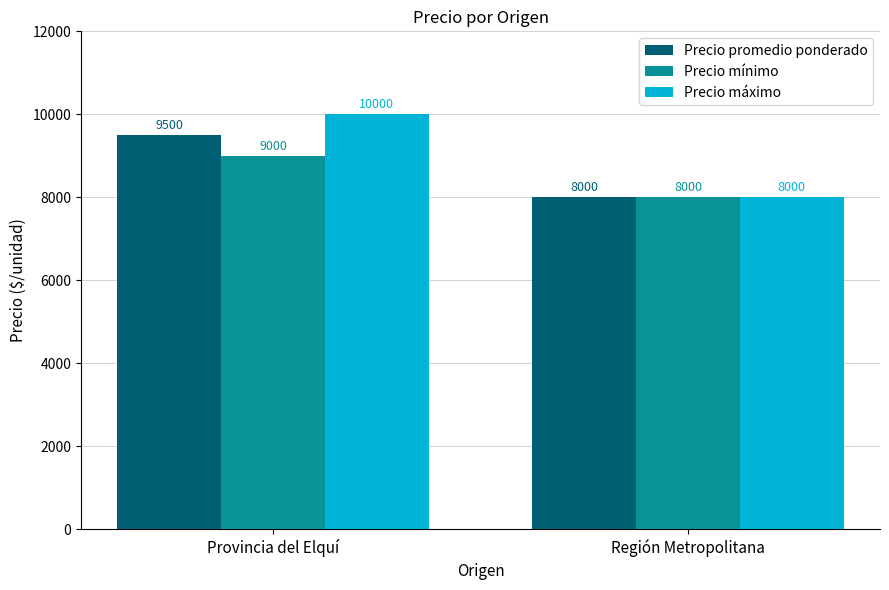

What is the sum of all Precio máximo values?

18000